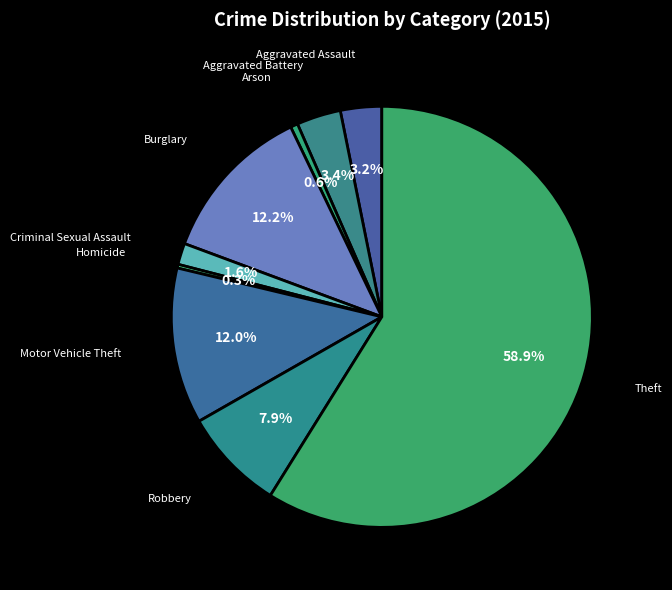

Which slice is the largest?

Theft